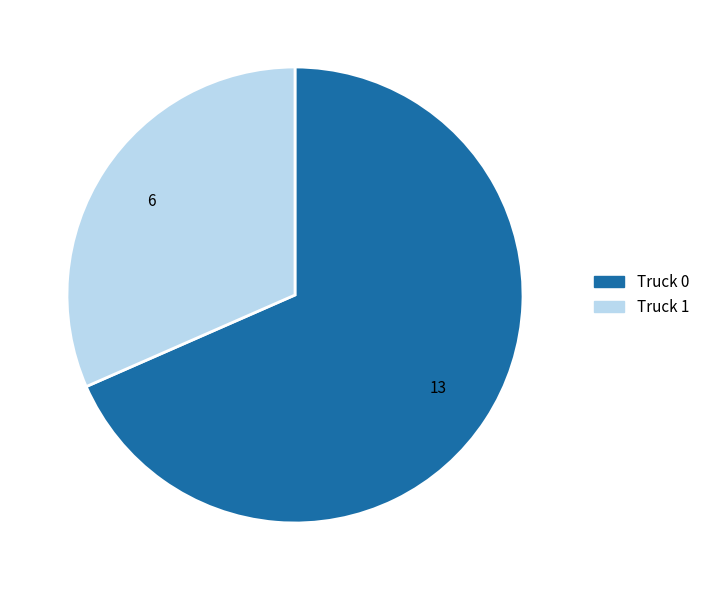

Is the sum of Truck 1 and Truck 0 greater than half?

Yes